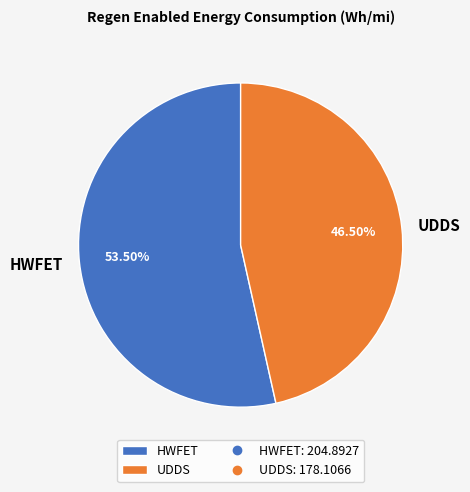

Is HWFET the majority of the pie?

Yes